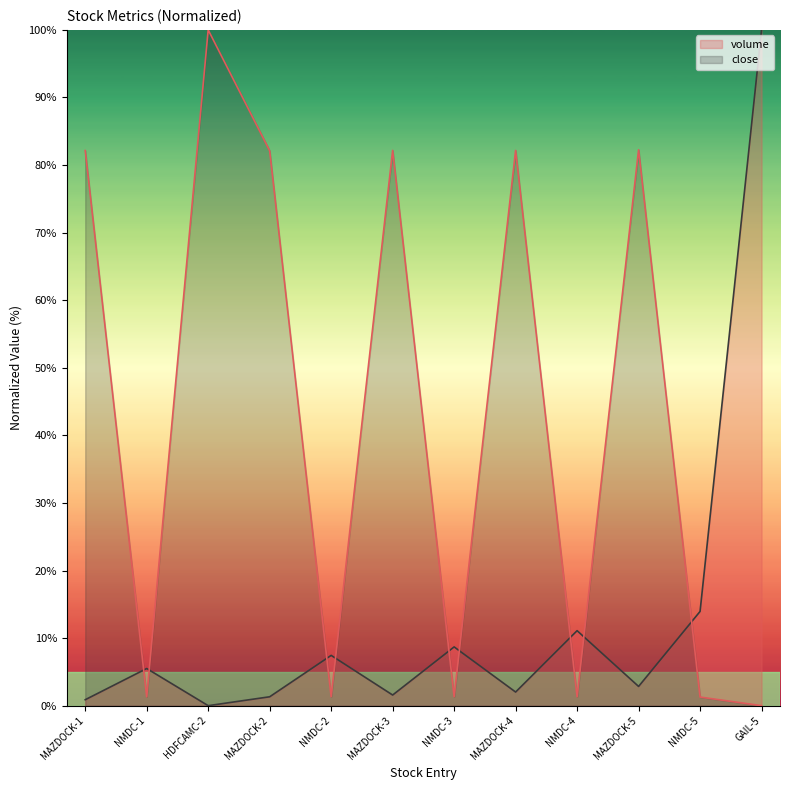

True or false: volume and close intersect in this chart.

True